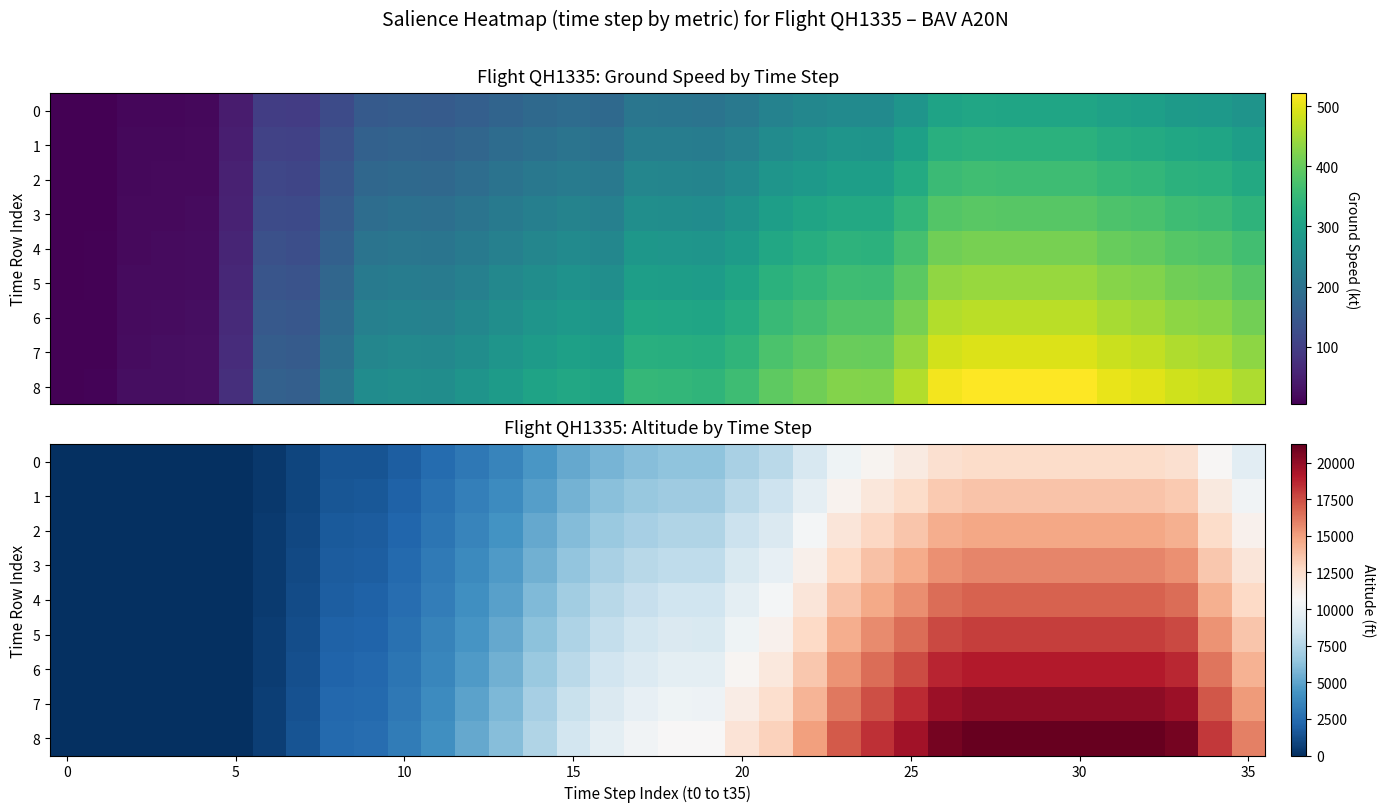

At 35, list the series in order from largest to smallest.

8, 7, 6, 5, 4, 3, 2, 1, 0